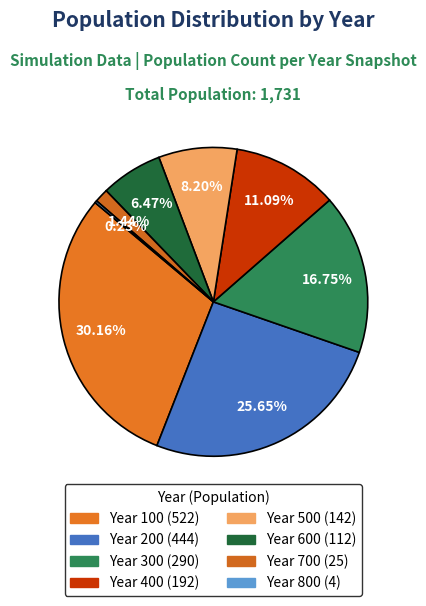

Is the sum of Year 100 and Year 300 greater than half?

No